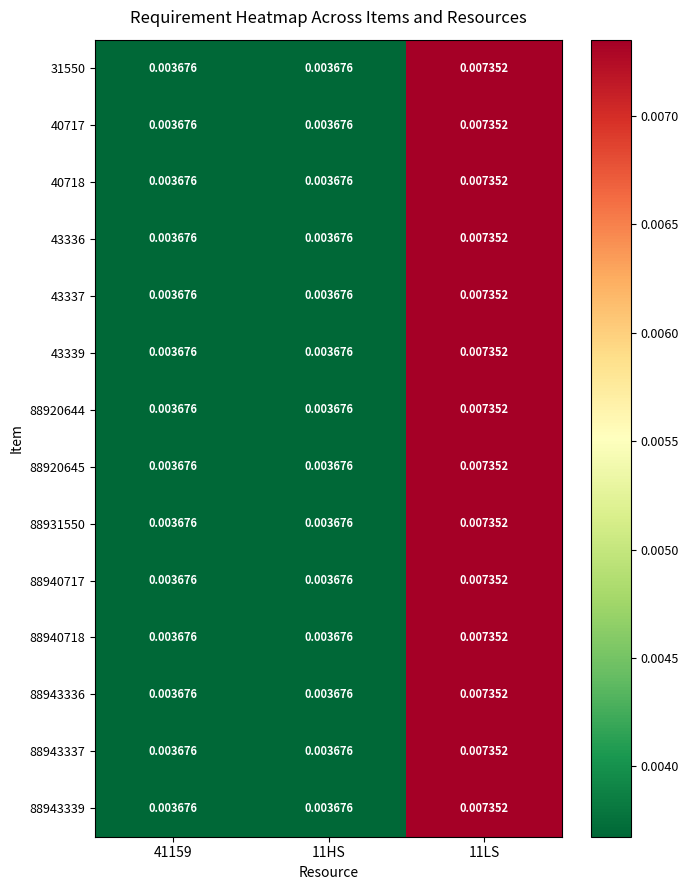

Is the value of 88943336 at 11LS greater than the value of 88943339 at 11HS?

Yes